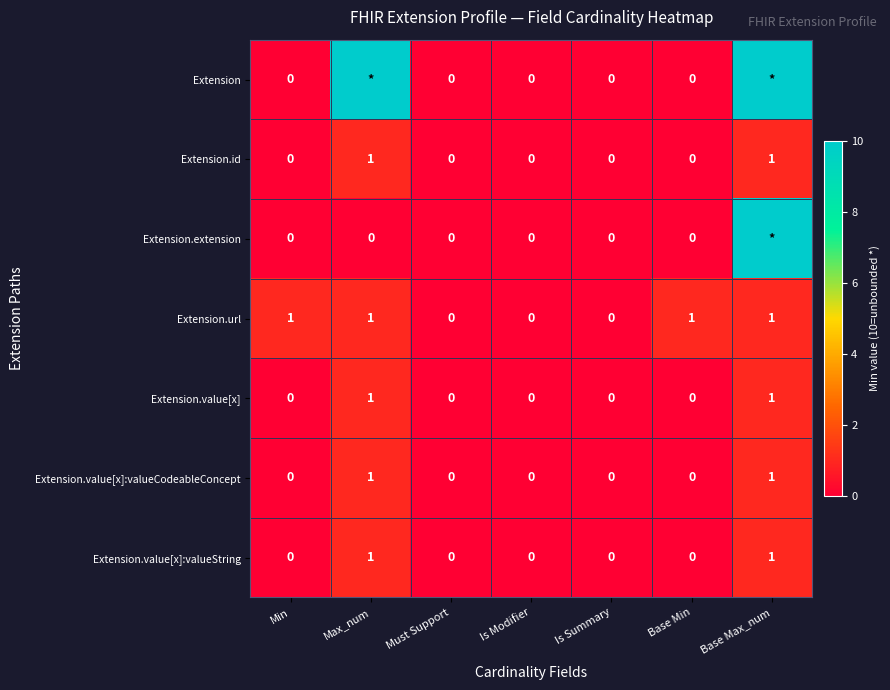

At how many categories does at least one series exceed 1?

2